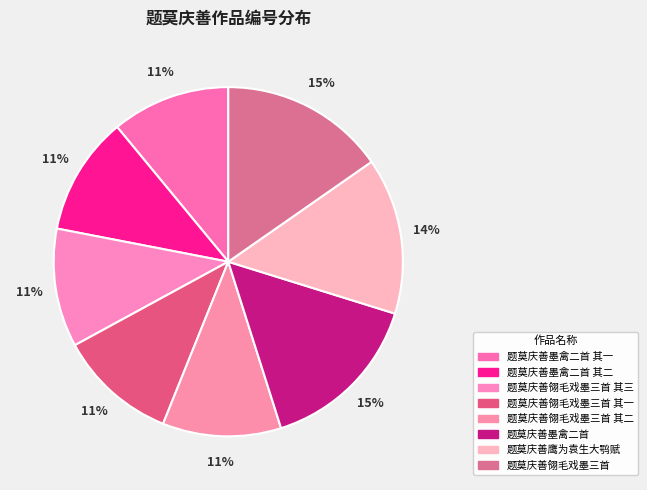

How many segments does this pie chart have?

8